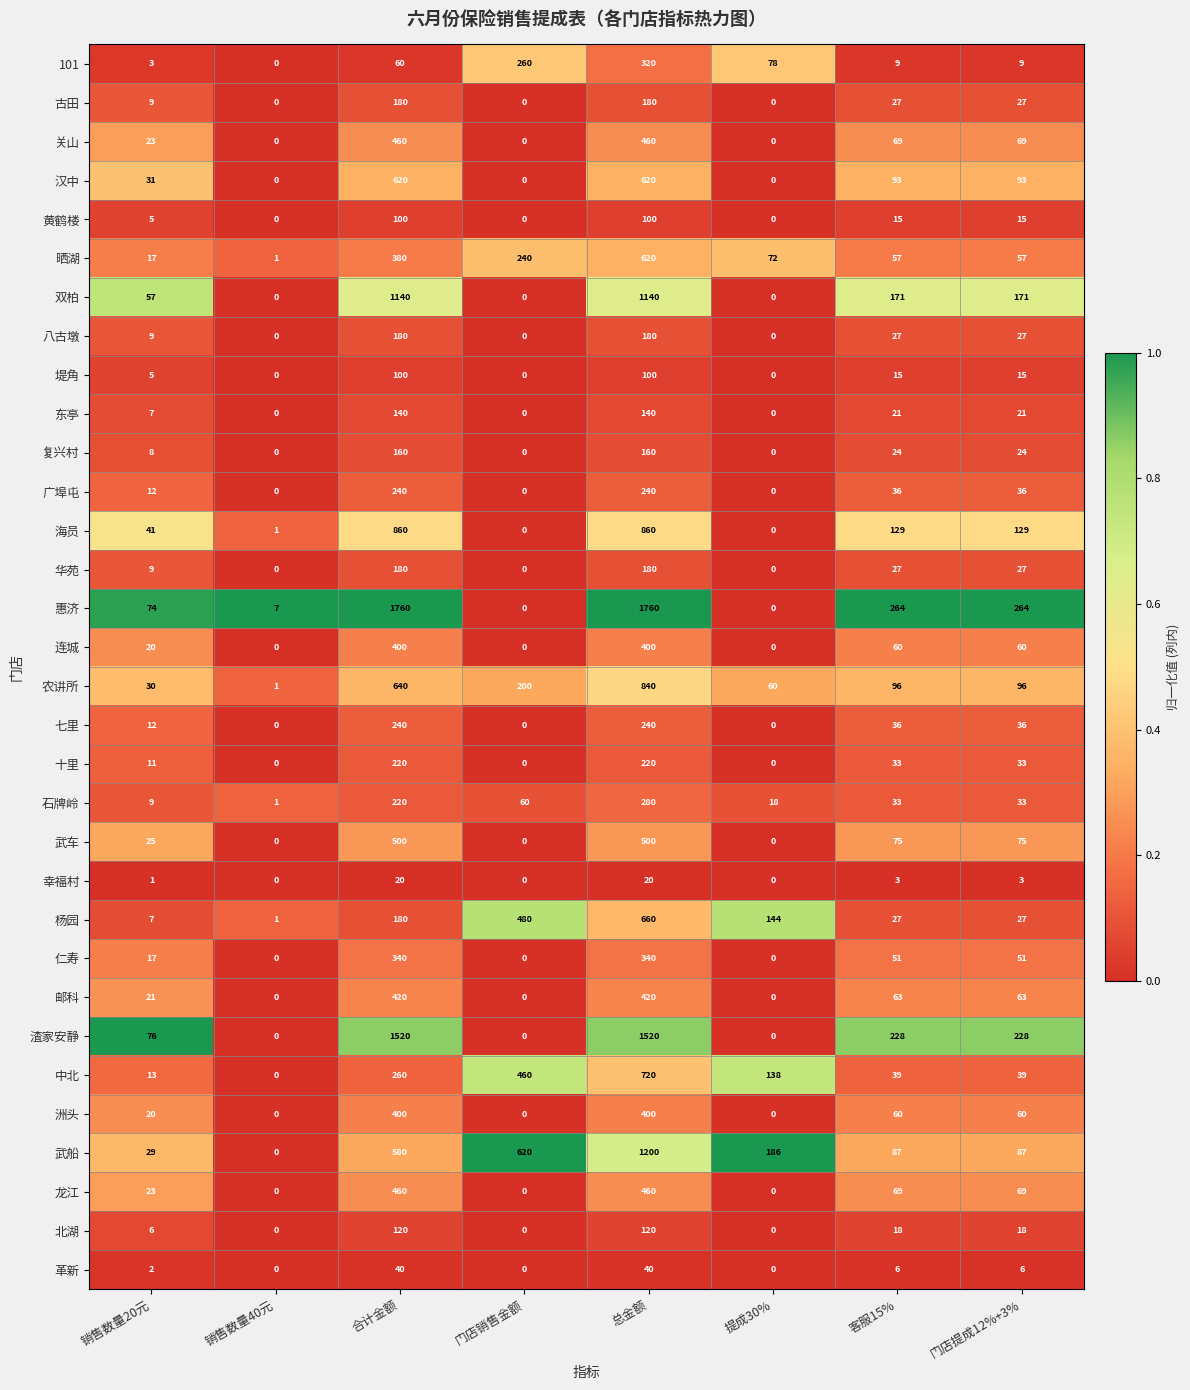

At which label does 农讲所 reach its minimum?

销售数量40元